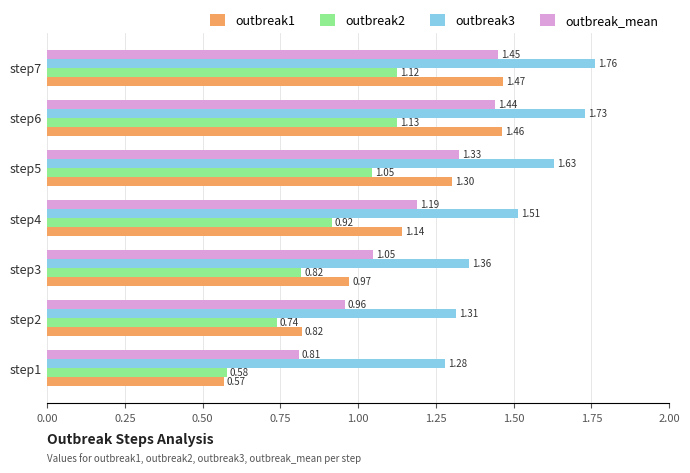

List the labels in order of outbreak2 value, largest first.

step6, step7, step5, step4, step3, step2, step1